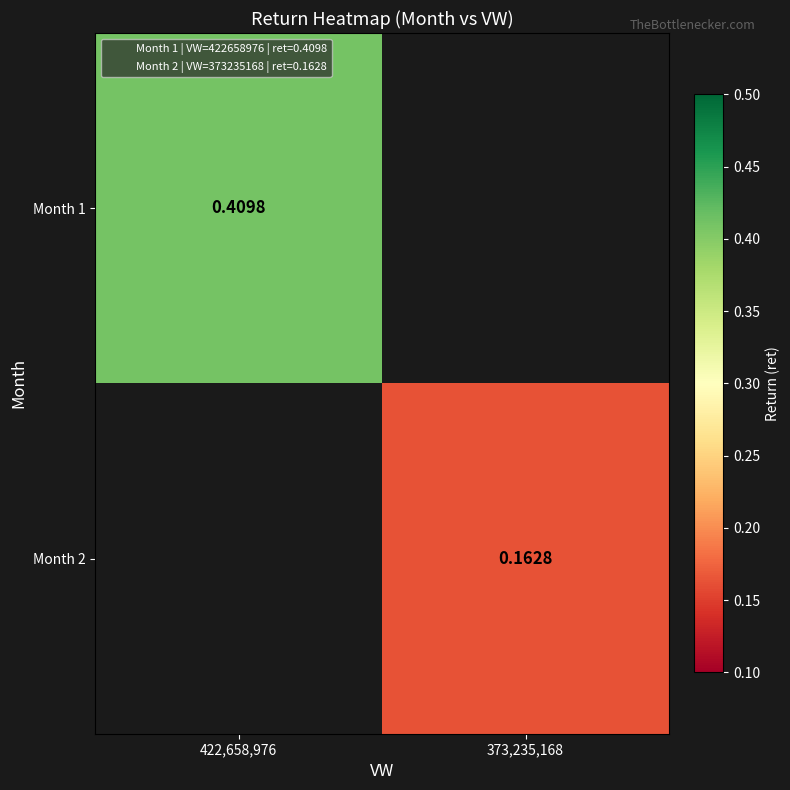

How many series are shown in this chart?

2